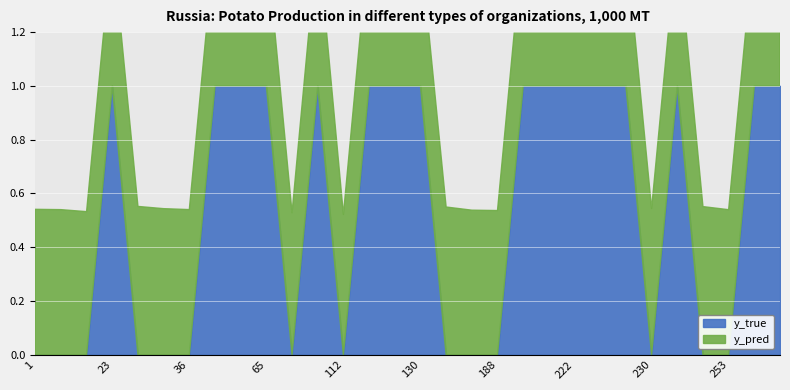

How many lines are shown in the chart?

2